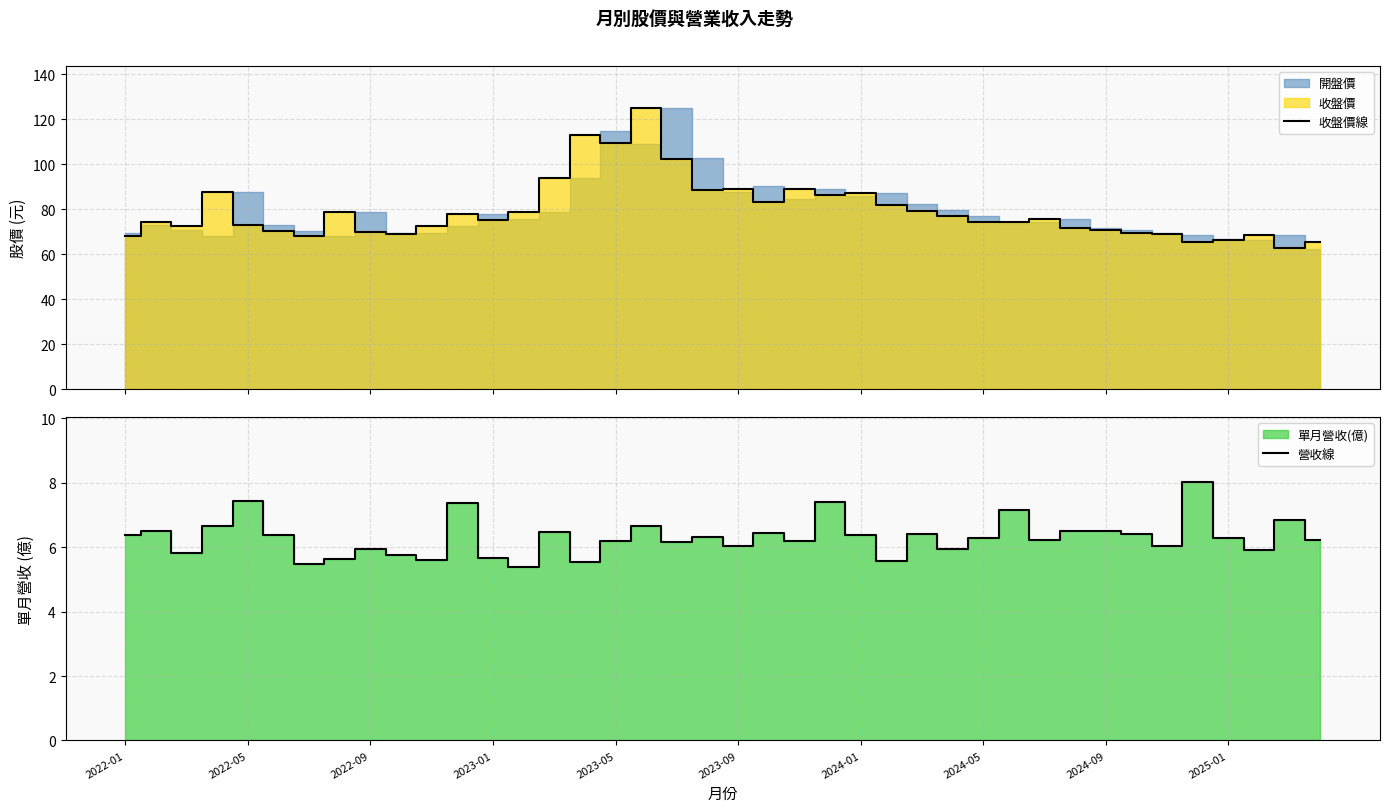

The 營收線 series shows 6.3 at 2024-05. True or false?

True